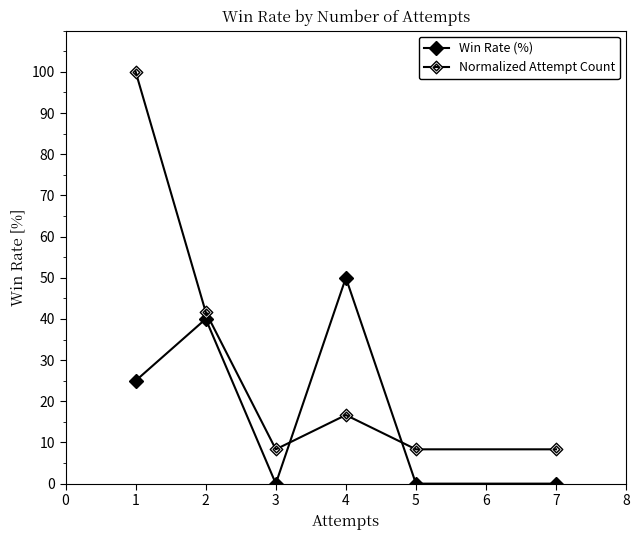

Reading left to right, list all the values displayed in this chart.

Win Rate (%): 25.0	40.0	0.0	50.0	0.0	0.0
Normalized Attempt Count: 100.0	41.7	8.3	16.7	8.3	8.3